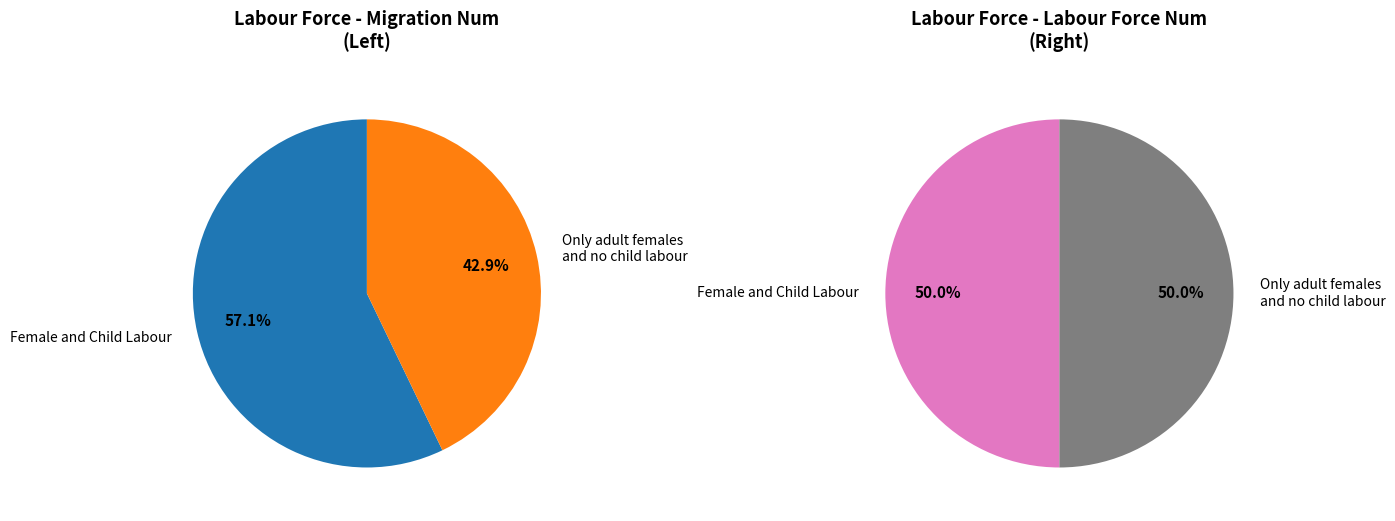

How many slices are in this pie chart?

2